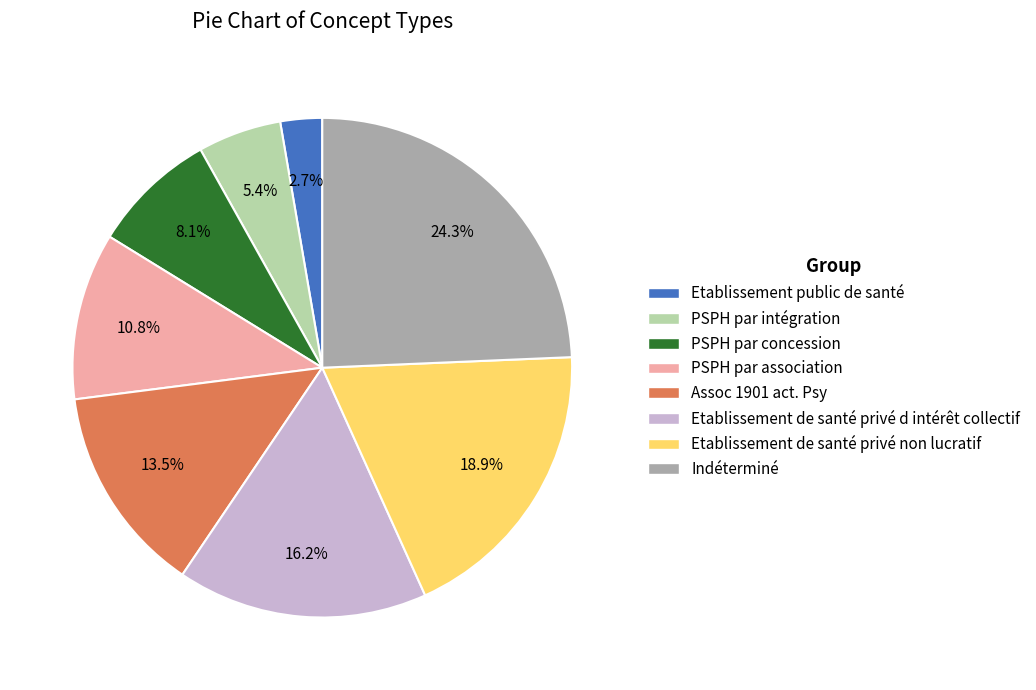

Is there any slice that represents more than half of the pie?

No